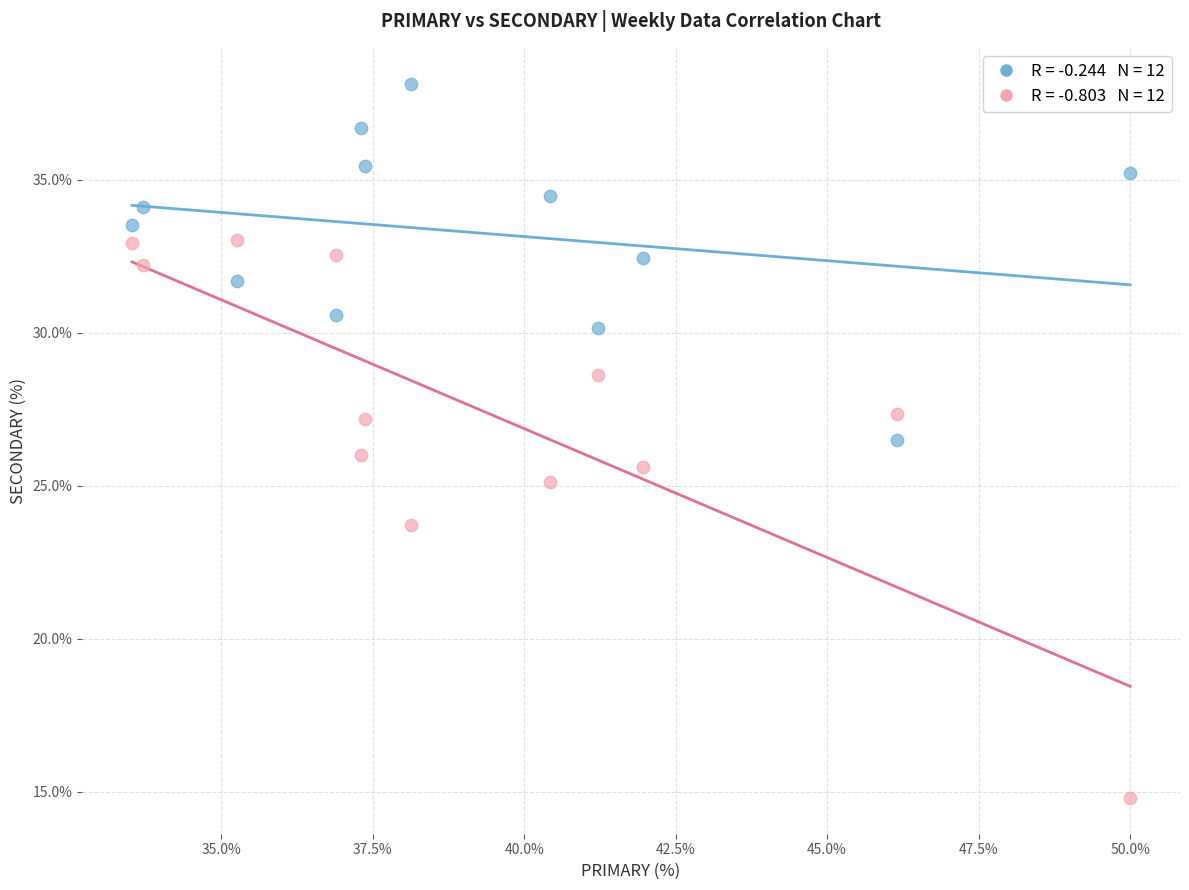

Across all data points, what is the range of Y values (max minus min)?

23.4